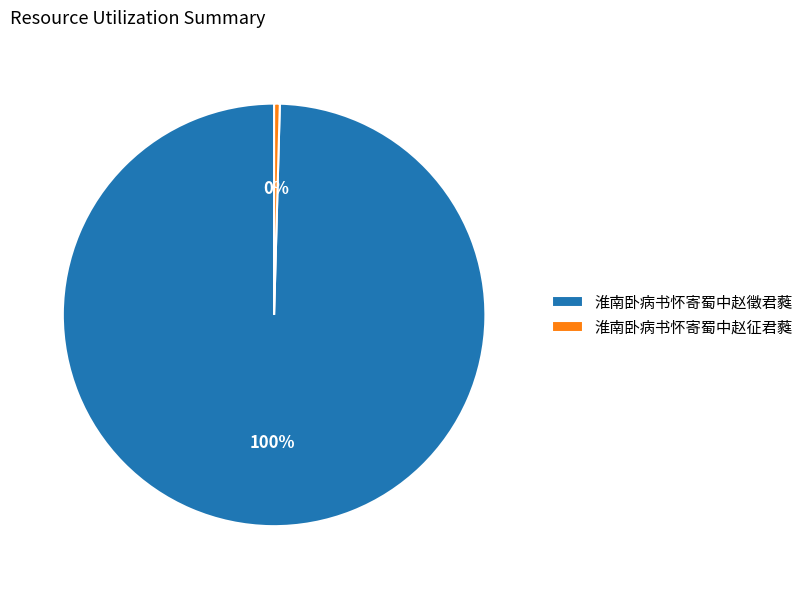

To the nearest percent, what is the combined percentage of 淮南卧病书怀寄蜀中赵徵君蕤 and 淮南卧病书怀寄蜀中赵征君蕤?

100%